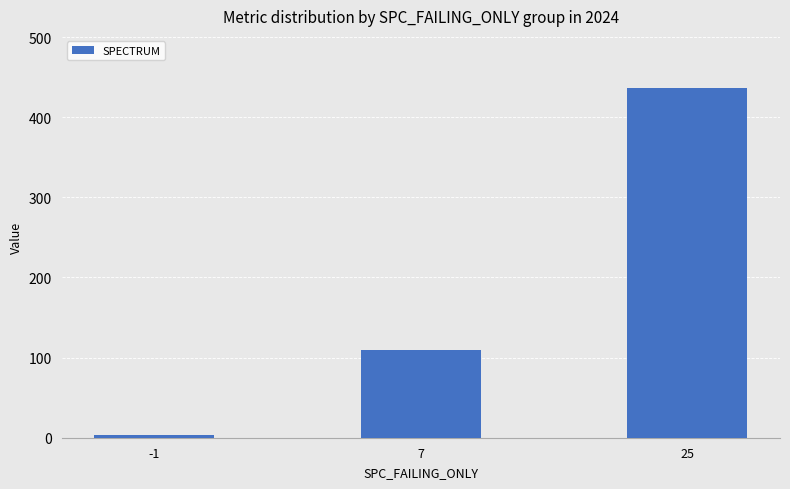

Between -1 and 25, which is larger?

25